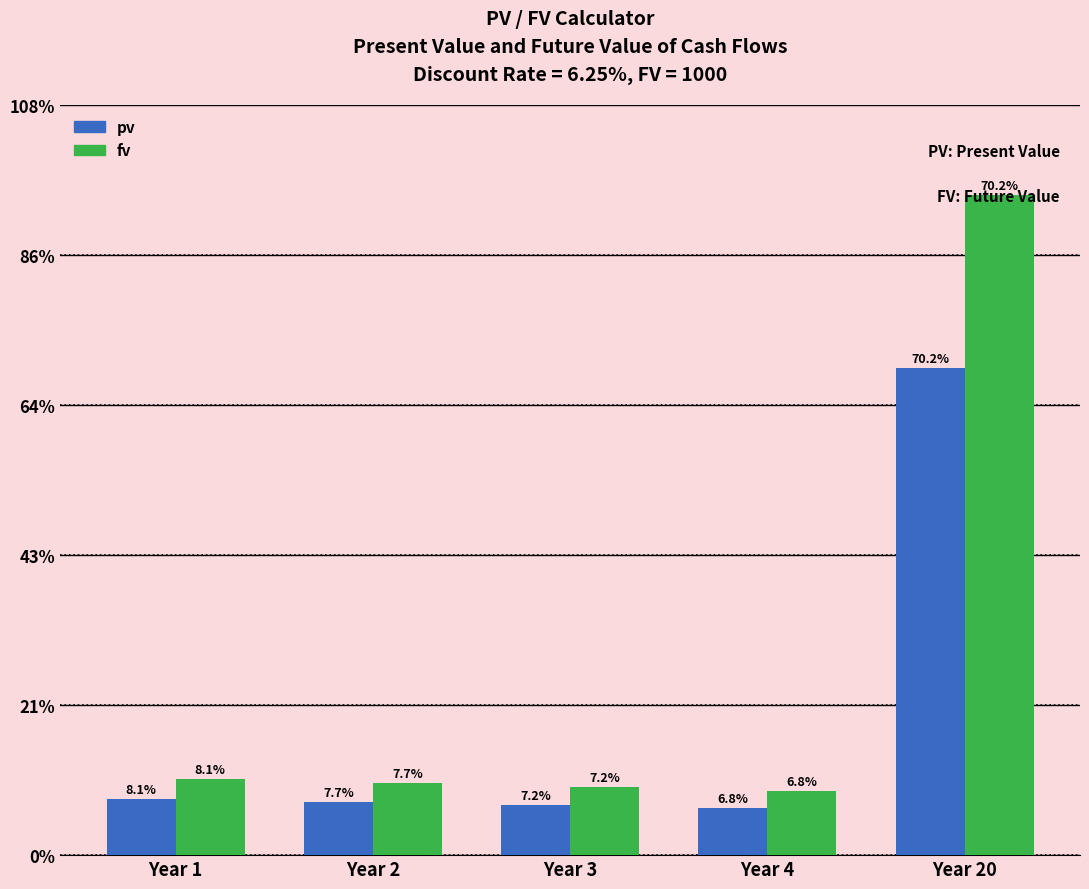

What are all the series names shown in the legend?

pv, fv